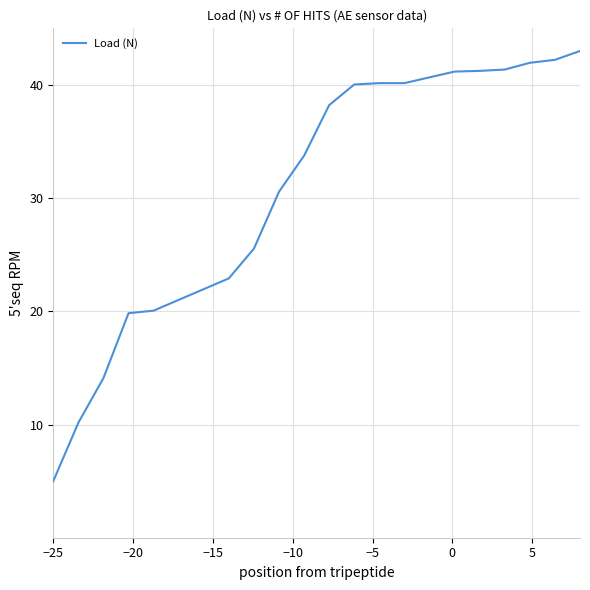

What is the maximum value shown in the chart?

43.0